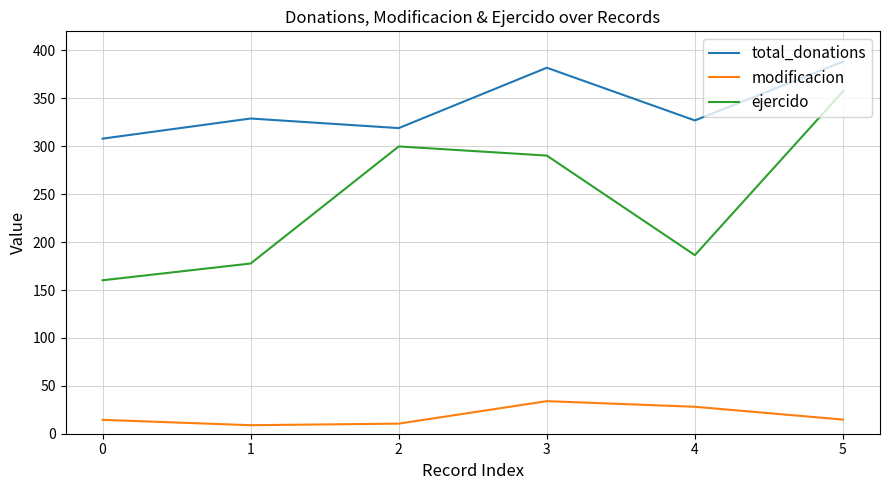

List the series in order of their peak value, highest first.

total_donations, ejercido, modificacion